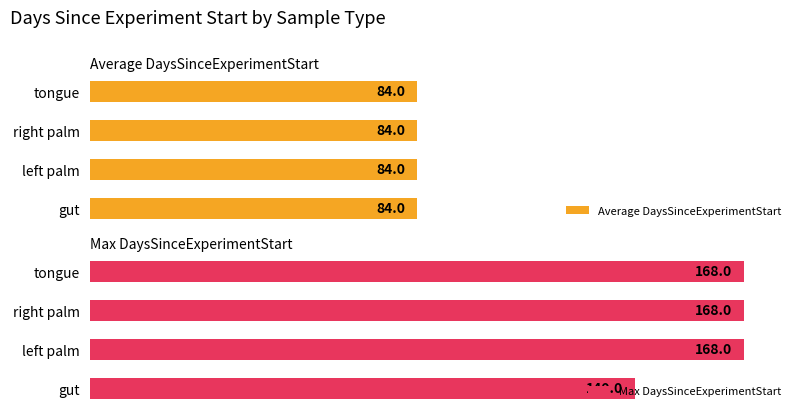

List the series in order of their overall mean, lowest first.

Average DaysSinceExperimentStart, Max DaysSinceExperimentStart